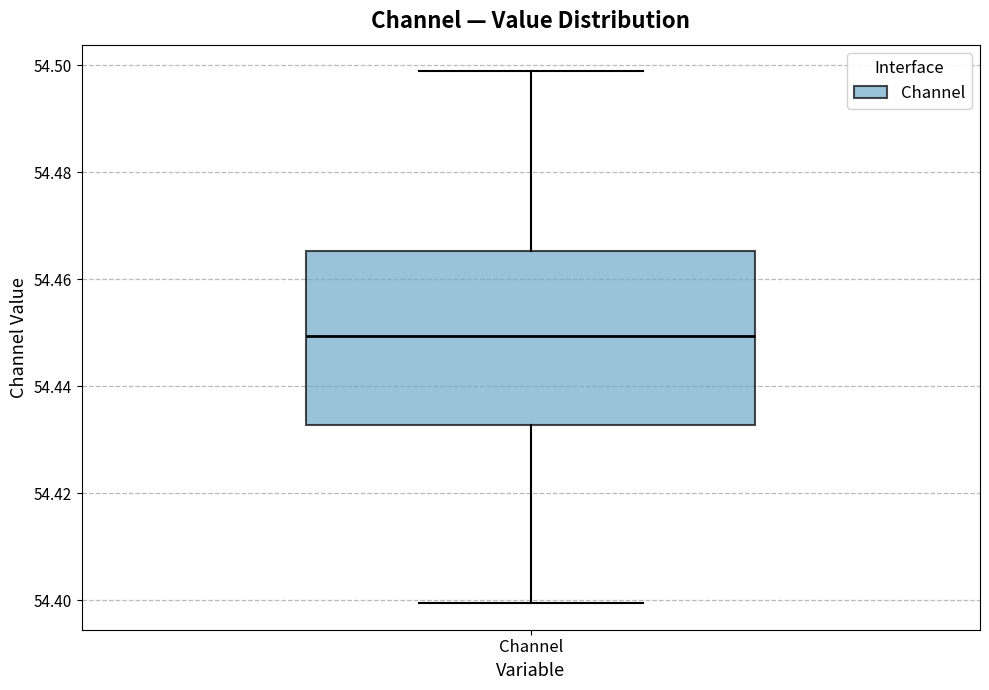

Read this box plot against the y-axis: the position of the median line, the range covered by the box, and the ends of both whiskers. The values are not printed on the chart, so give them approximately, as read against the axis.

median 54.450, box 54.432 to 54.466, whiskers 54.400 to 54.498